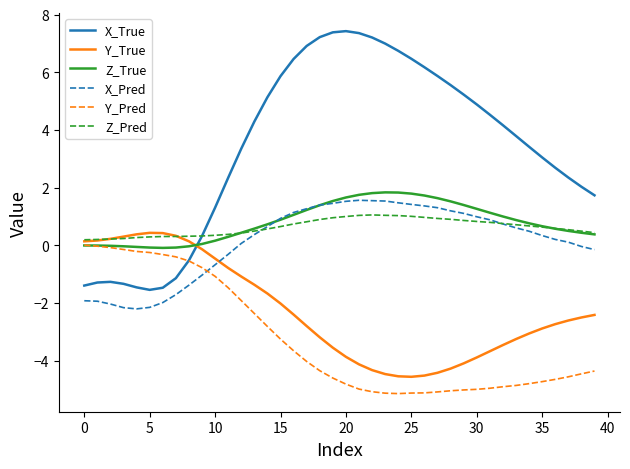

At how many categories does at least one series exceed 0?

40